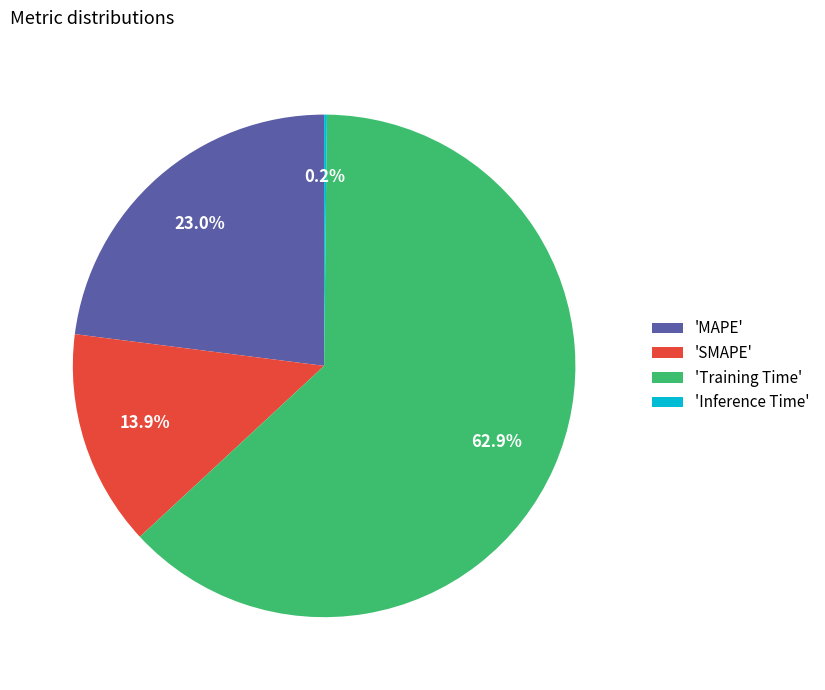

Which category has the biggest portion of the pie?

'Training Time'